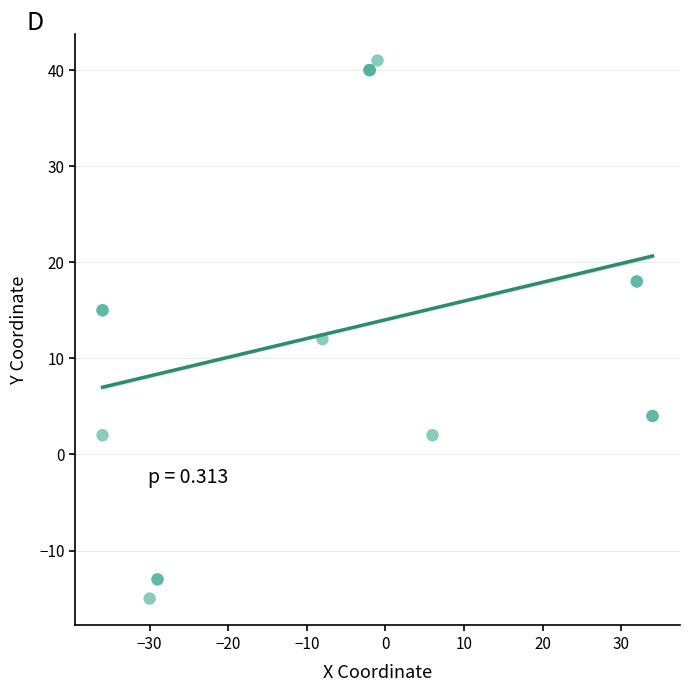

What Y value in the scatter plot is closest to 13?

12